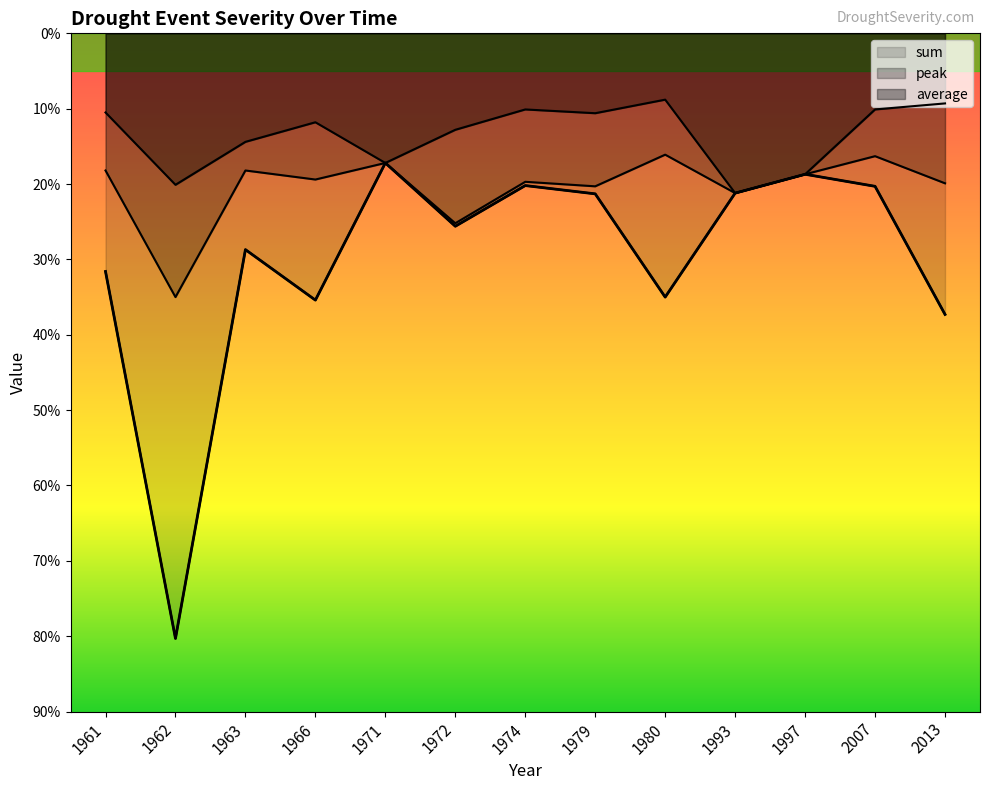

What is the spread (max minus min) of values at 2007?

1.0